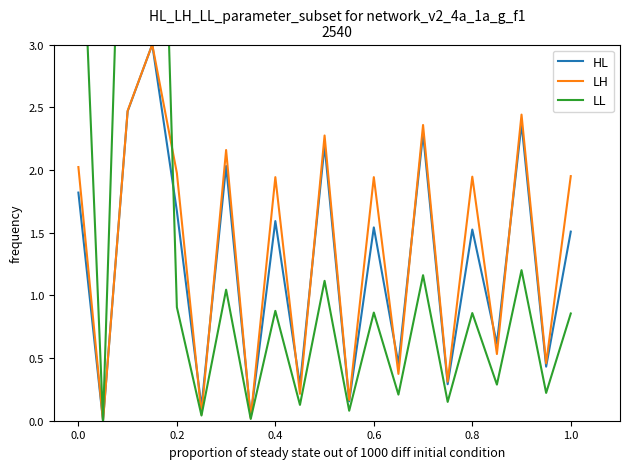

Count the number of categories in the chart.

21